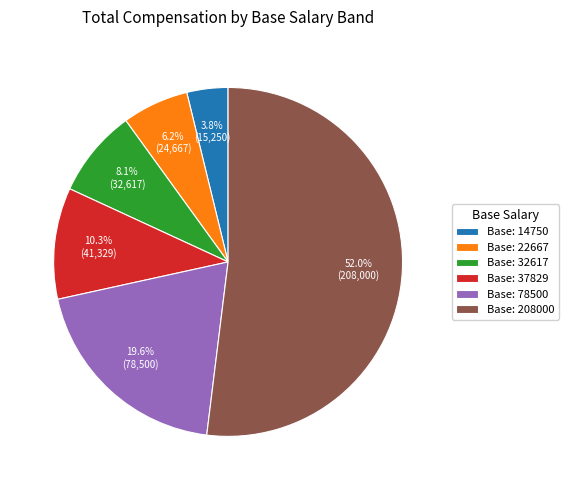

What is the ratio of the value at Base: 208000 to the value at Base: 22667?

8.4